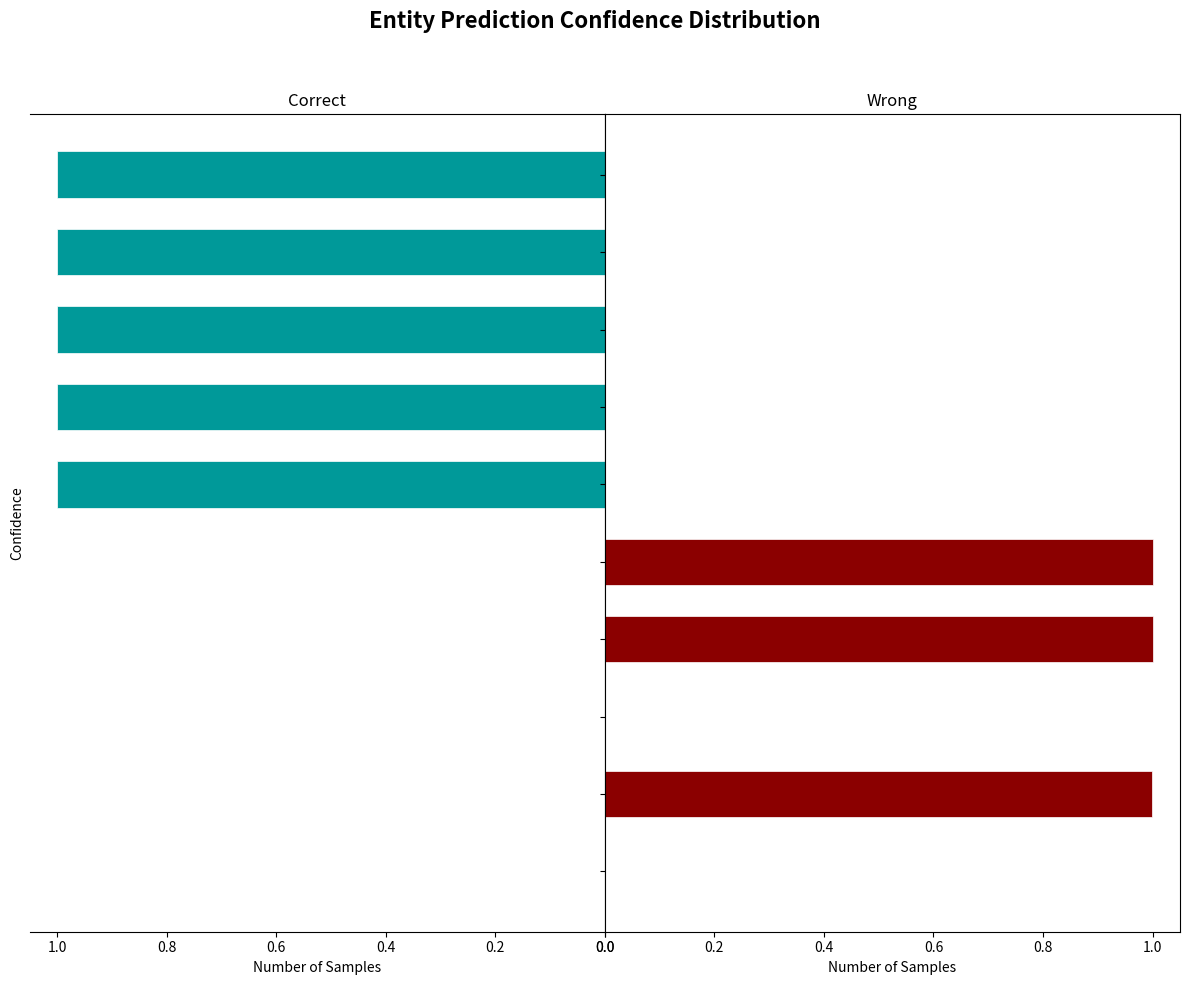

At which category is the sum across all series the highest?

1.00